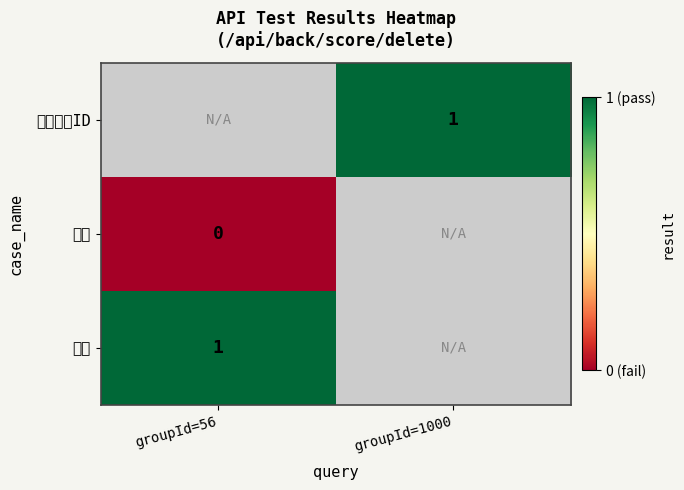

Is it true that 没有这个ID equals 1 at groupId=1000?

True